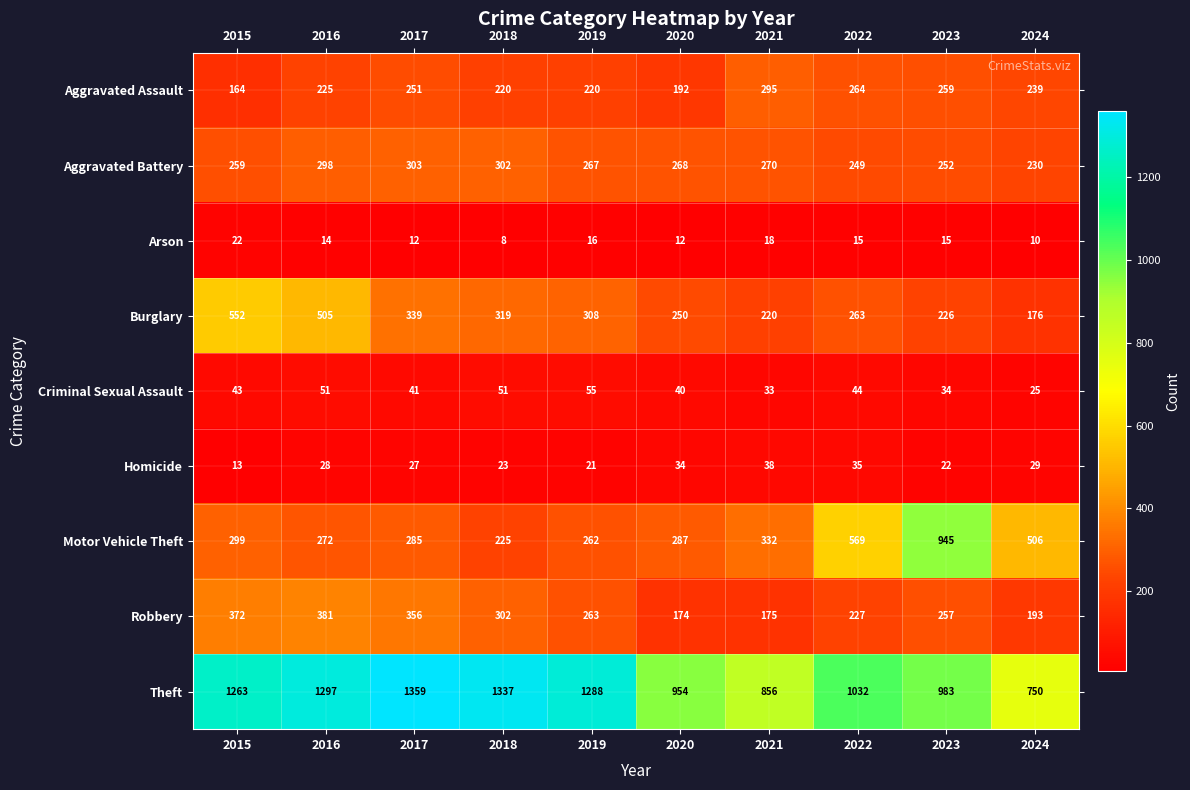

List the series in order of their peak value, lowest first.

Arson, Homicide, Criminal Sexual Assault, Aggravated Assault, Aggravated Battery, Robbery, Burglary, Motor Vehicle Theft, Theft